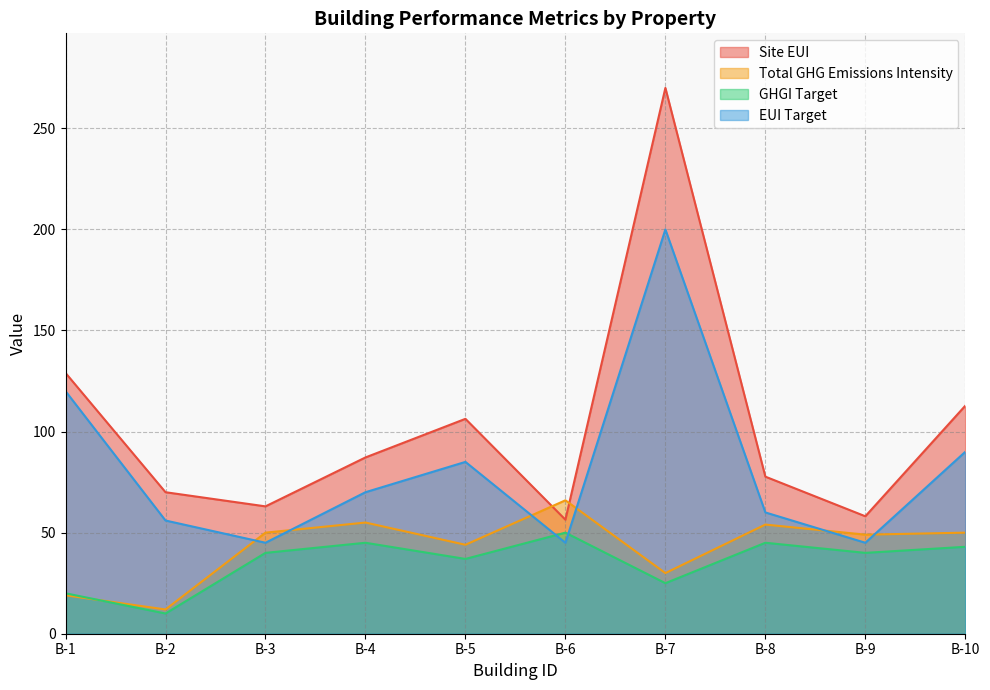

Reading left to right, extract all data points from this chart.

Site EUI: 129.0	70.0	63.0	87.2	106.3	56.4	270.0	77.7	58.1	112.8
Total GHG Emissions Intensity: 19.0	12.0	50.0	55.0	44.0	66.0	30.0	54.0	49.0	50.0
GHGI Target: 20.0	10.0	40.0	45.0	37.0	50.0	25.0	45.0	40.0	43.0
EUI Target: 120.0	56.0	45.0	70.0	85.0	45.0	200.0	60.0	45.0	90.0